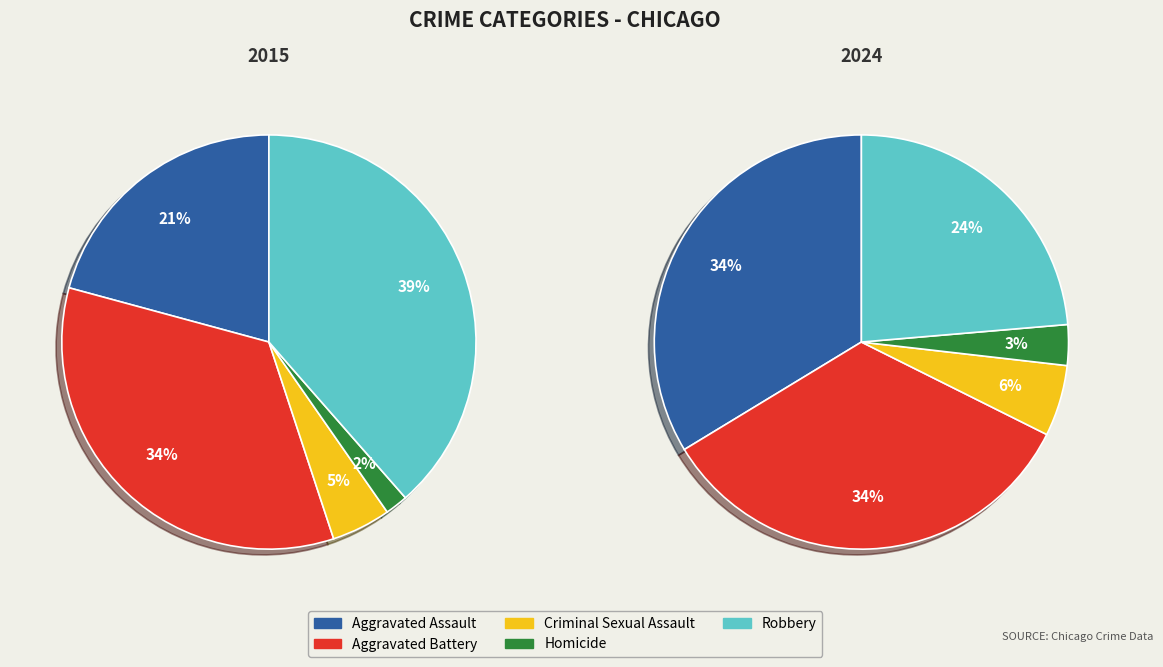

Combined, what portion of the pie is Aggravated Battery and Robbery?

72.8%